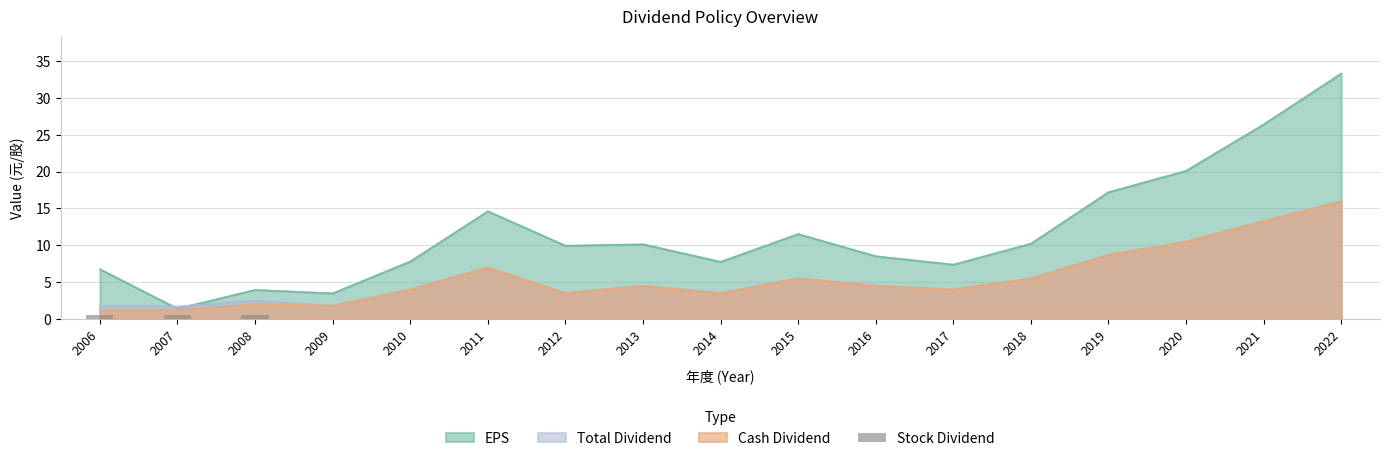

What is the lowest value of the EPS series?

1.4